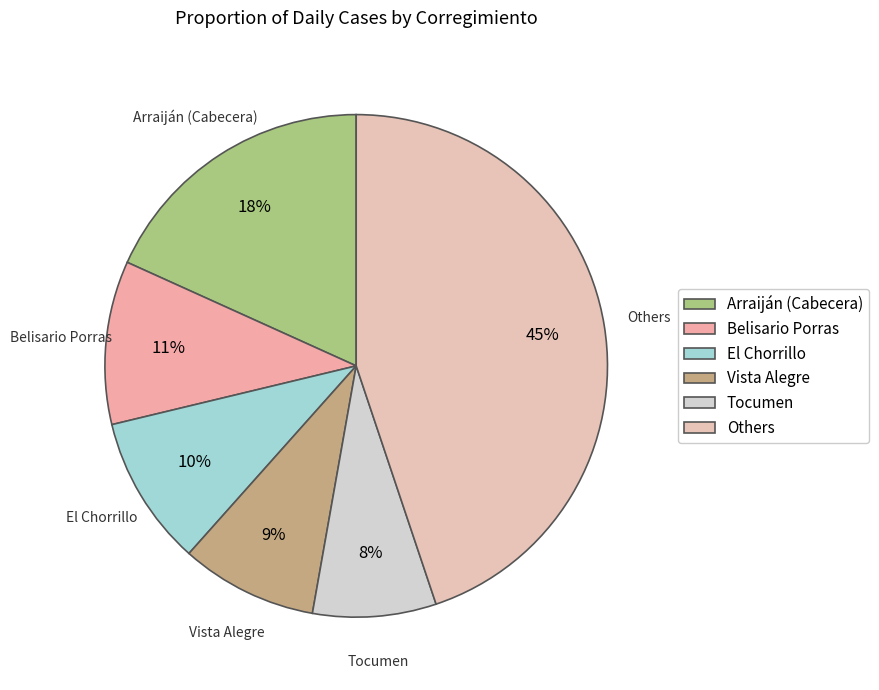

True or false: Tocumen accounts for 20% of the total.

False